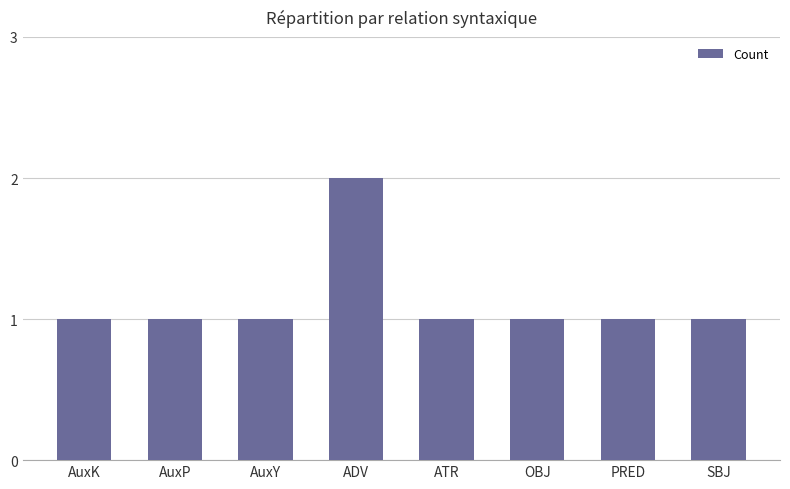

Reading left to right, transcribe all the data shown in this chart.

1	1	1	2	1	1	1	1